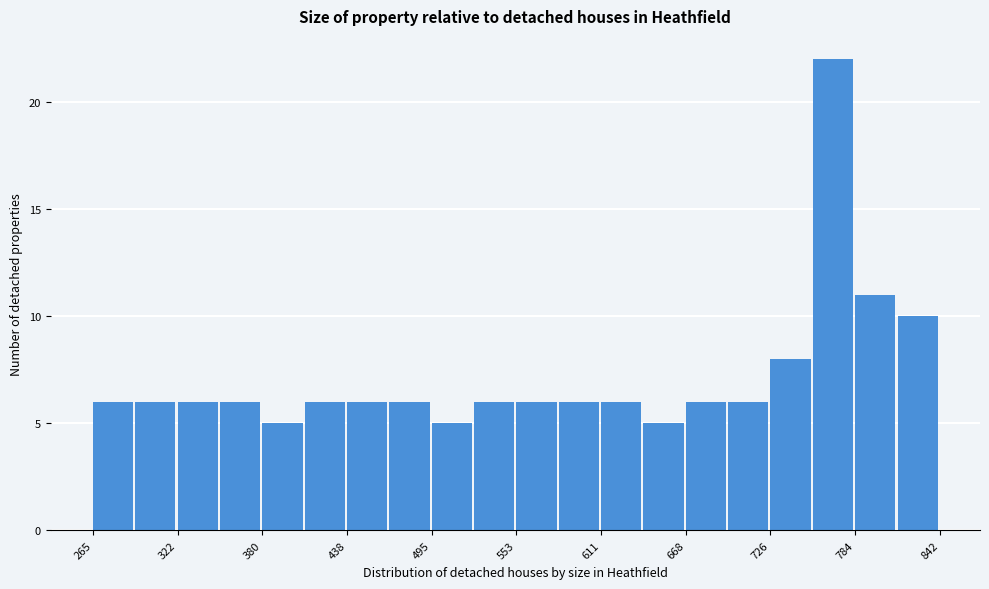

Around what value on the x-axis is the tallest bar? Give the approximate position of its centre, as read against the axis.

770